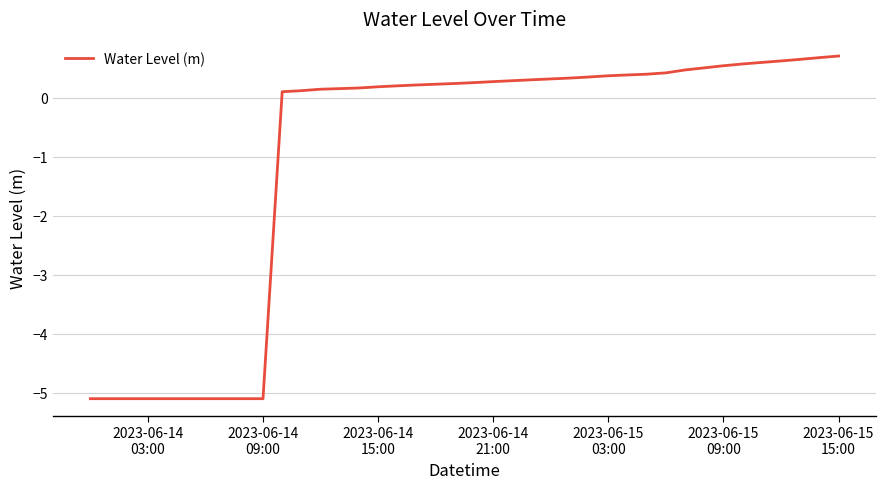

What is the minimum value shown in the chart?

-5.1